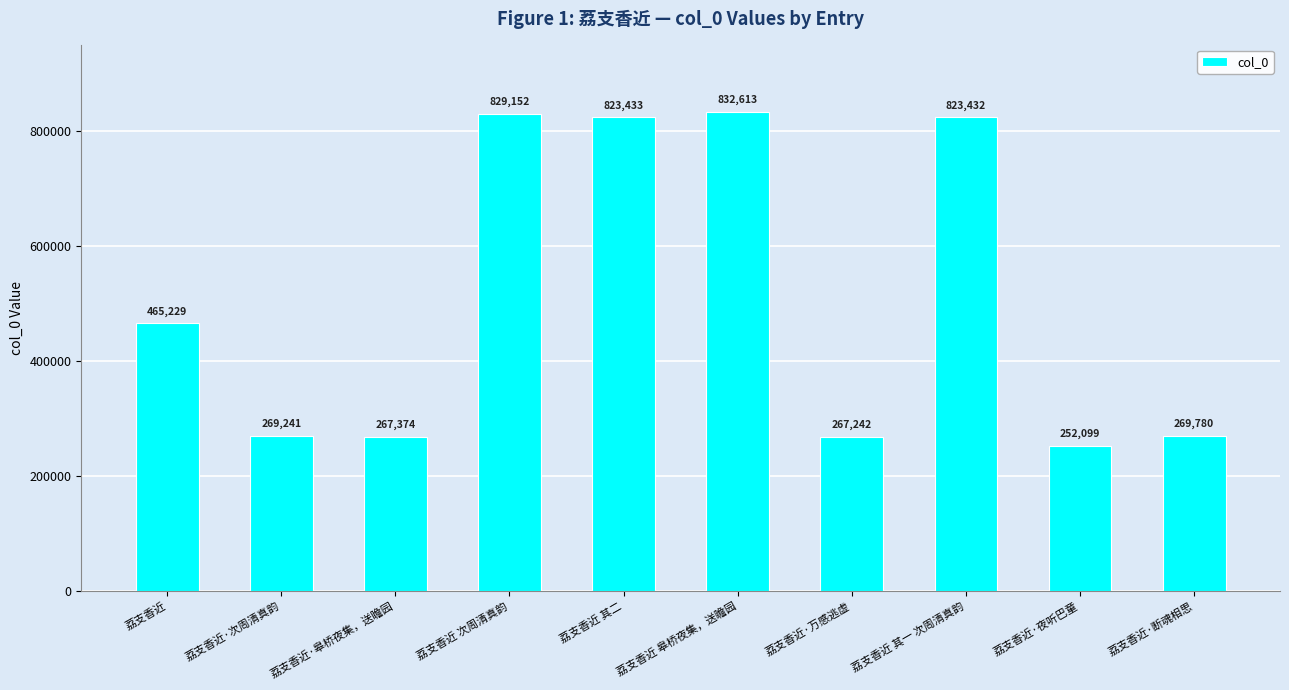

Reading left to right, extract all data points from this chart.

荔支香近=465229	荔支香近·次周清真韵=269241	荔支香近·皋桥夜集，送瞻园=267374	荔支香近 次周清真韵=829152	荔支香近 其二=823433	荔支香近 皋桥夜集，送瞻园=832613	荔支香近·万感逃虚=267242	荔支香近 其一 次周清真韵=823432	荔支香近·夜听巴童=252099	荔支香近·断魂相思=269780